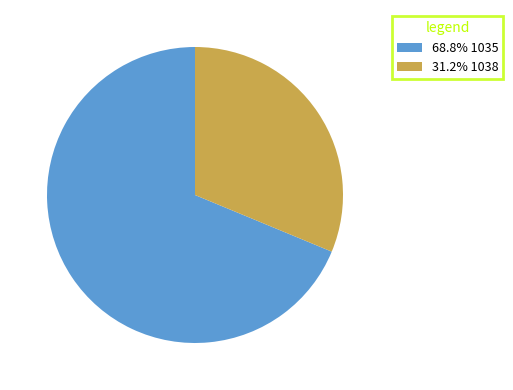

Is there any slice that represents more than half of the pie?

Yes